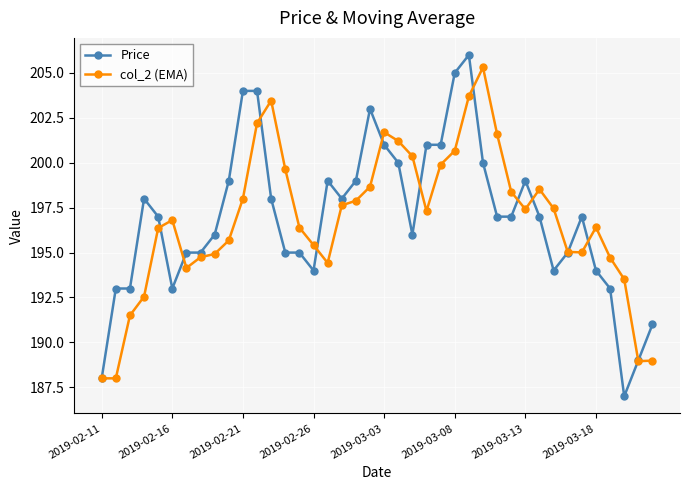

What is the lowest value of the col_2 (EMA) series?

188.0